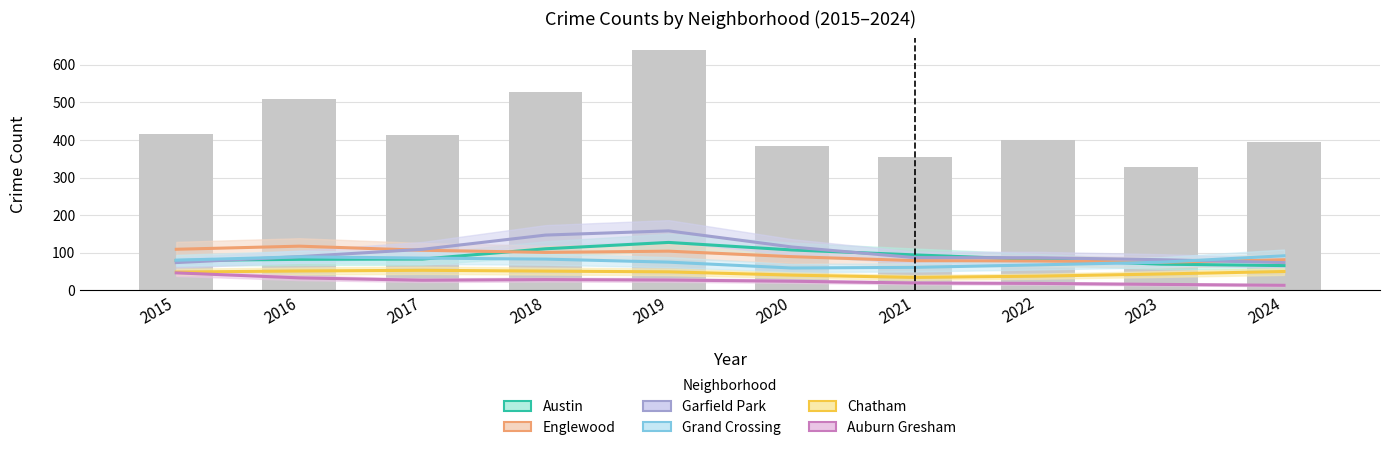

The value of Grand Crossing at 2023 is 75.1. True or false?

True